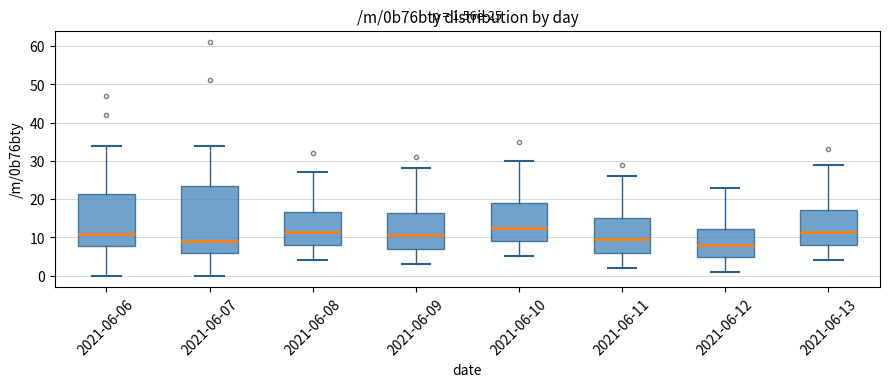

Which box's median line is the lowest?

2021-06-12